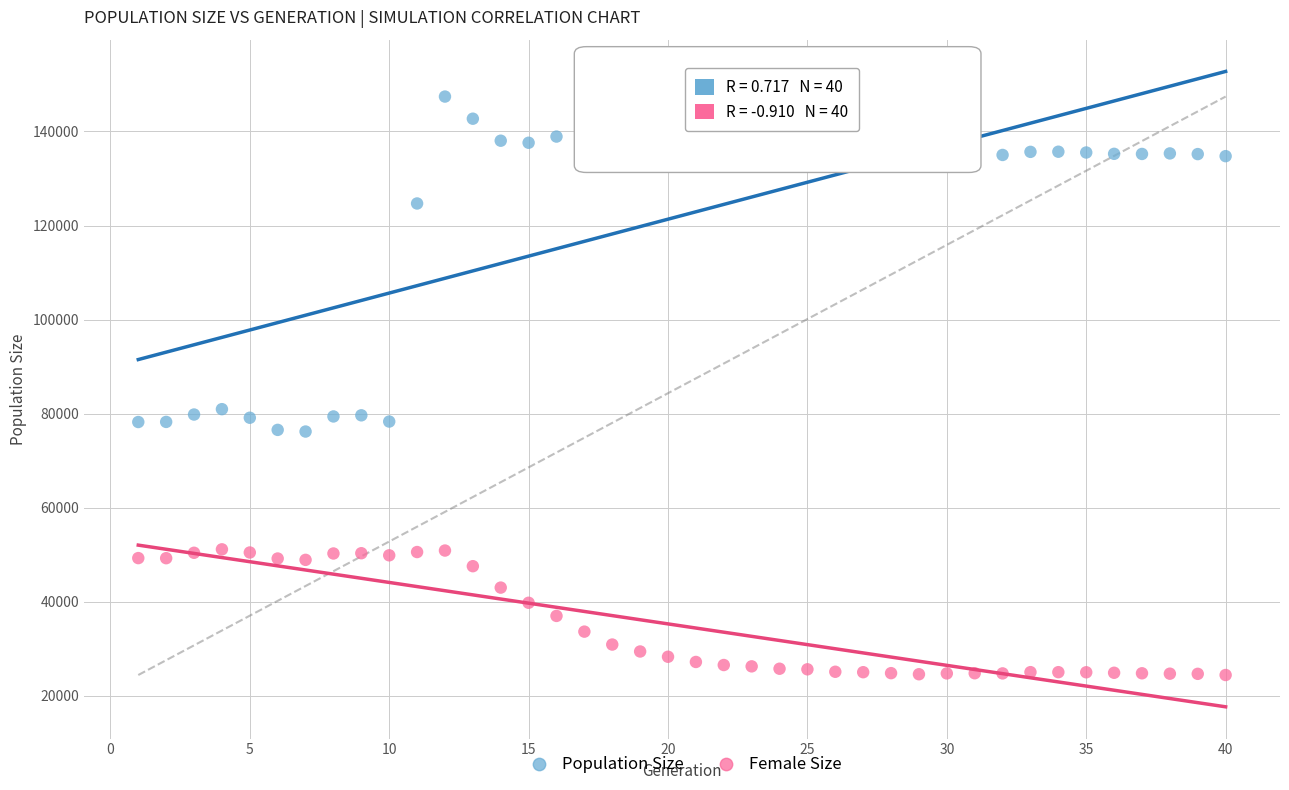

Which series has the widest spread of Y values?

Population Size